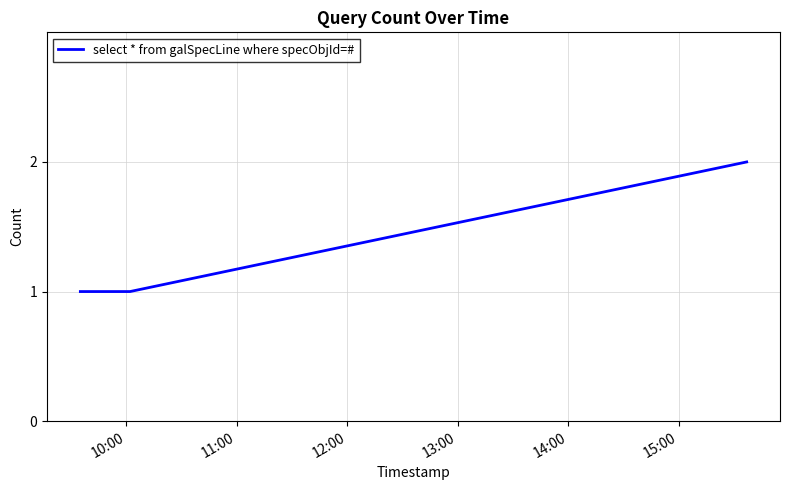

Is this an area chart (filled region under the line)?

No